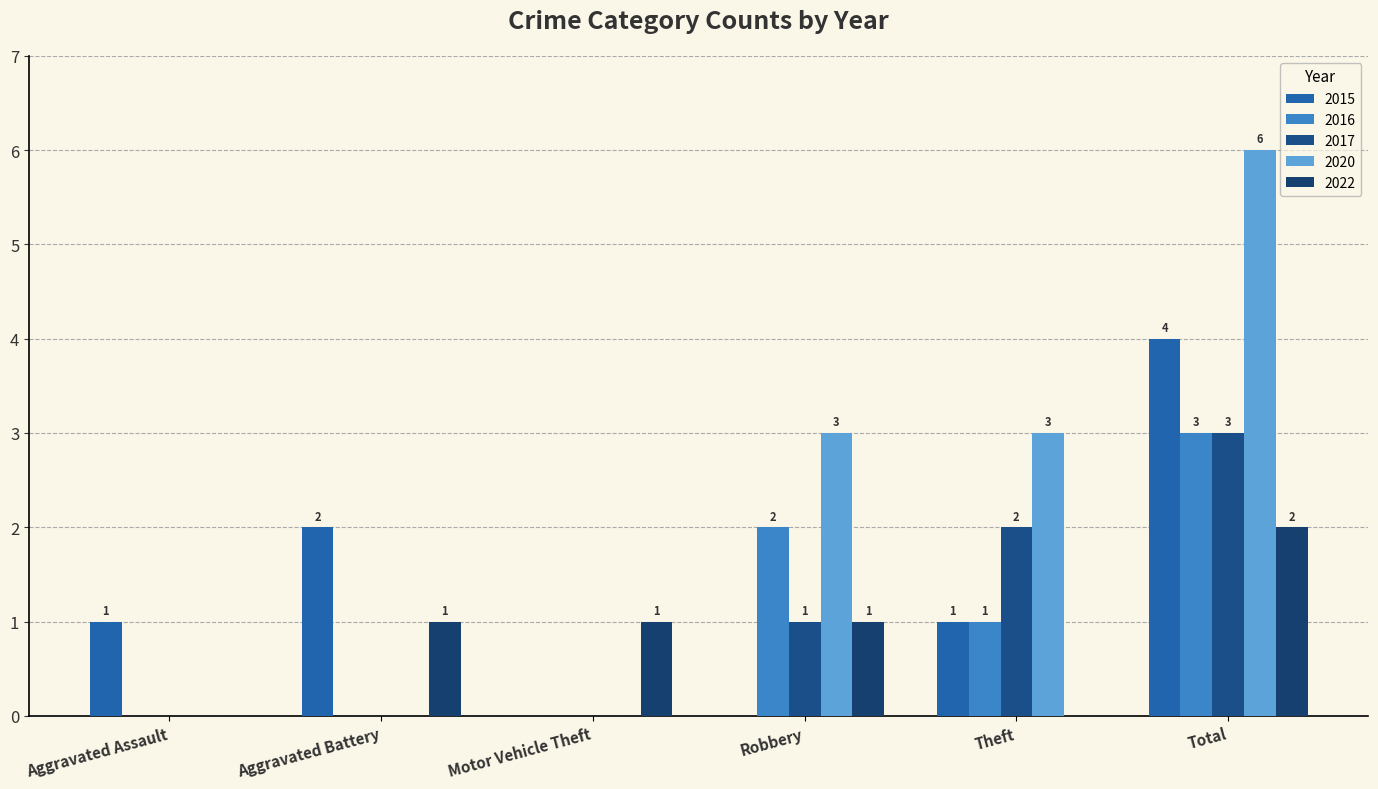

Which category has the highest value across all series?

Total